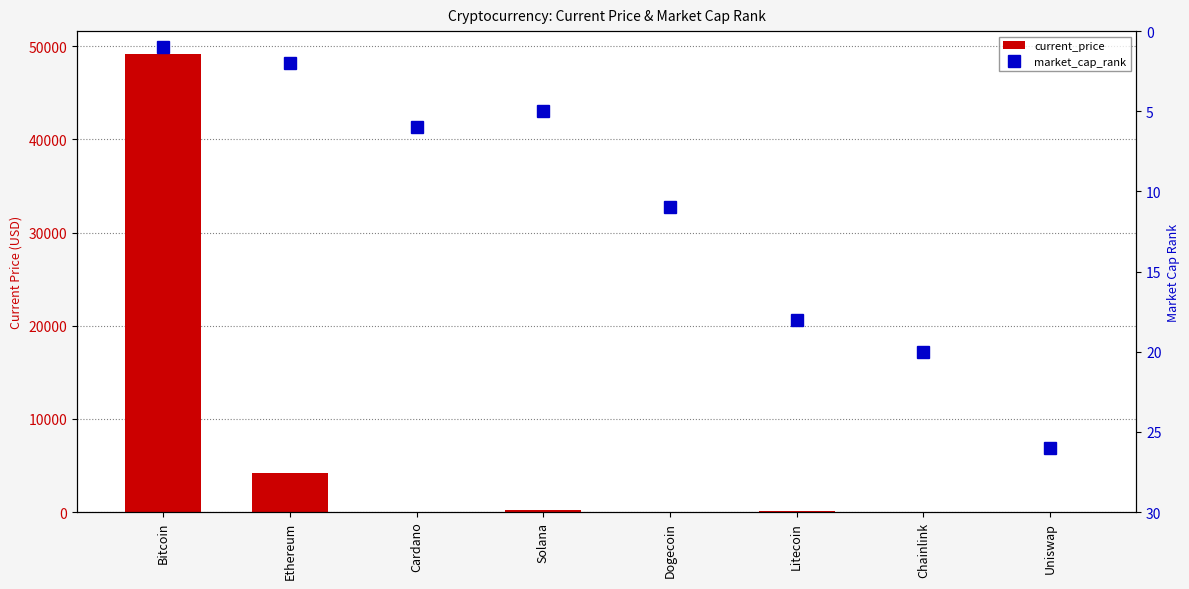

List the labels in order of current_price value, largest first.

Bitcoin, Ethereum, Solana, Litecoin, Chainlink, Uniswap, Cardano, Dogecoin